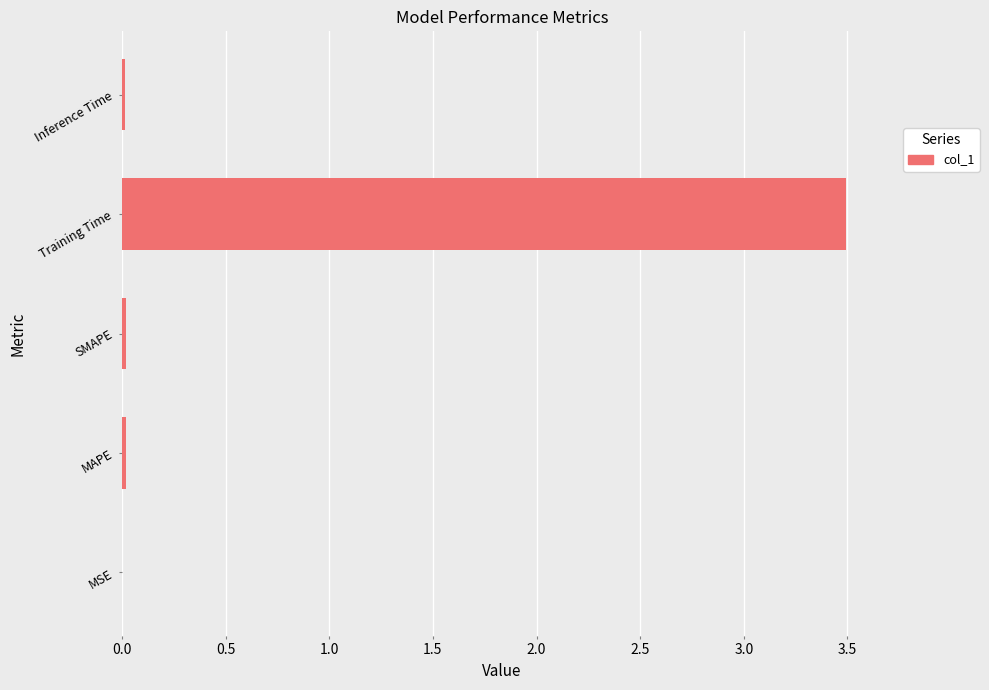

At which category does the chart reach its peak across all series?

Training Time